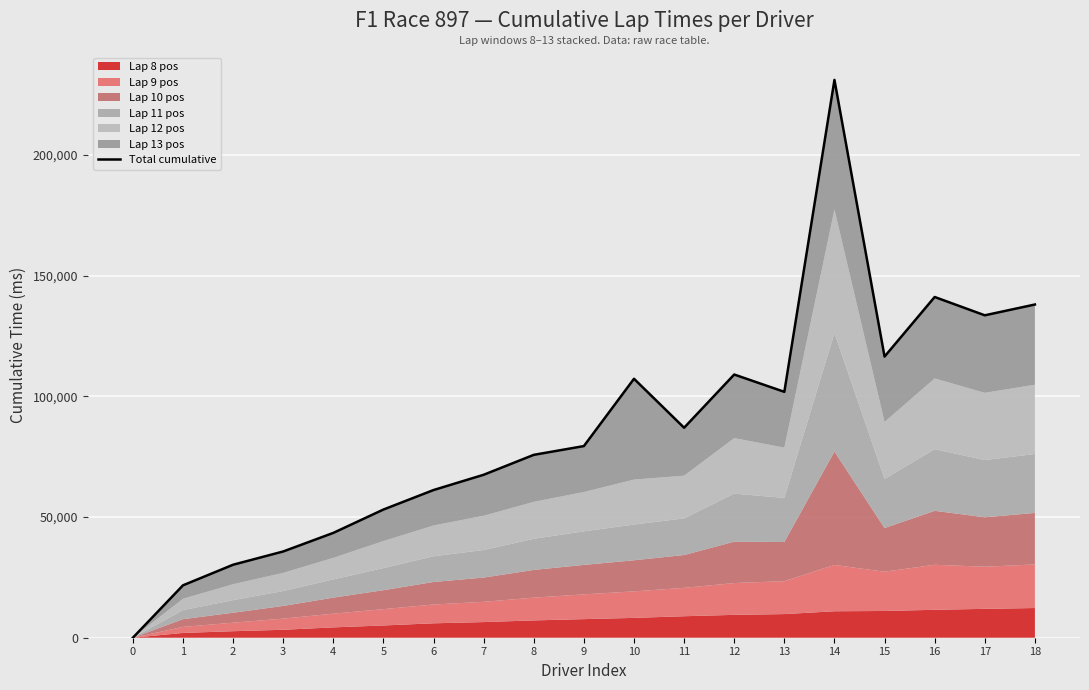

Does the chart display data point markers on the line(s)?

No